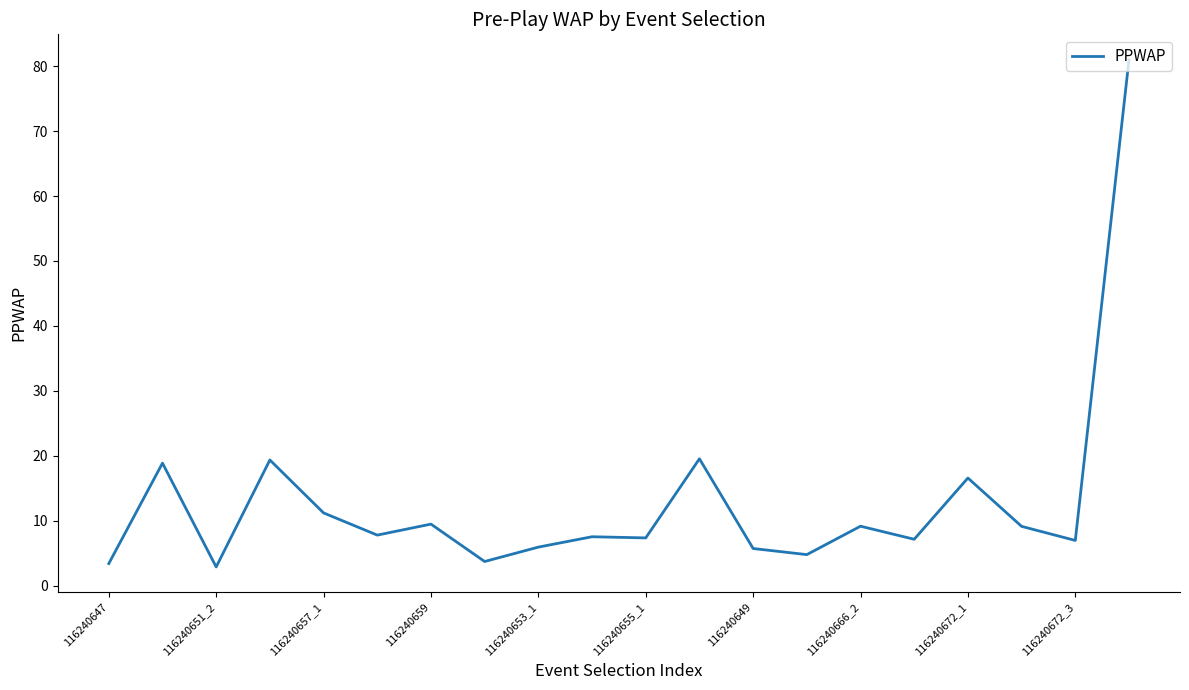

What is the difference between the second highest and minimum values?

16.6